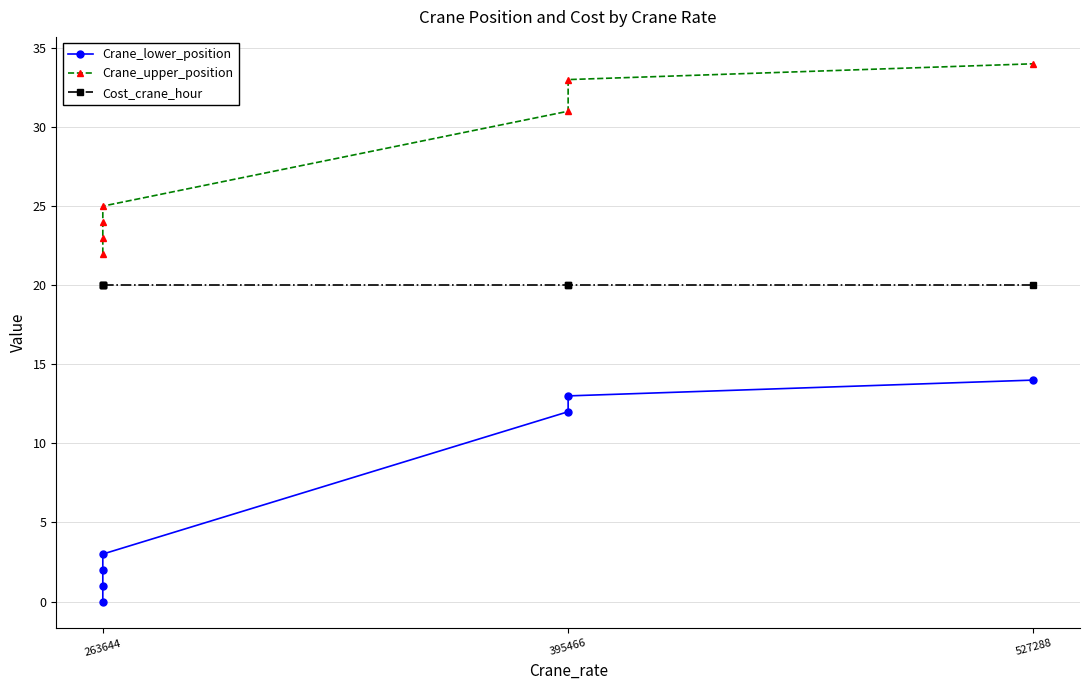

True or false: Cost_crane_hour and Crane_lower_position cross at least once.

False